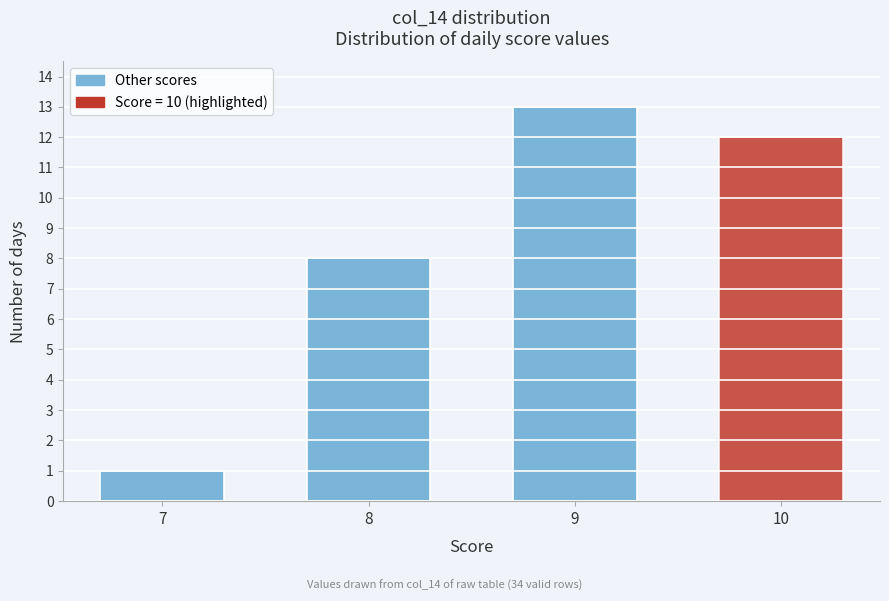

Reading left to right, extract all data points from this chart.

1	8	13	12